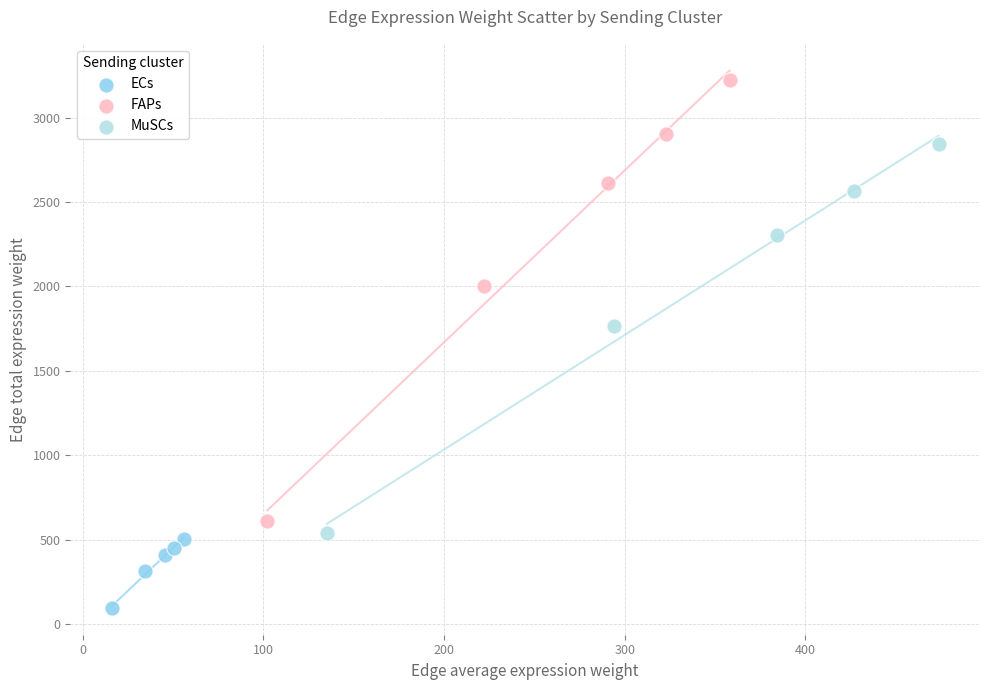

Which series has the largest Y range (max minus min)?

FAPs